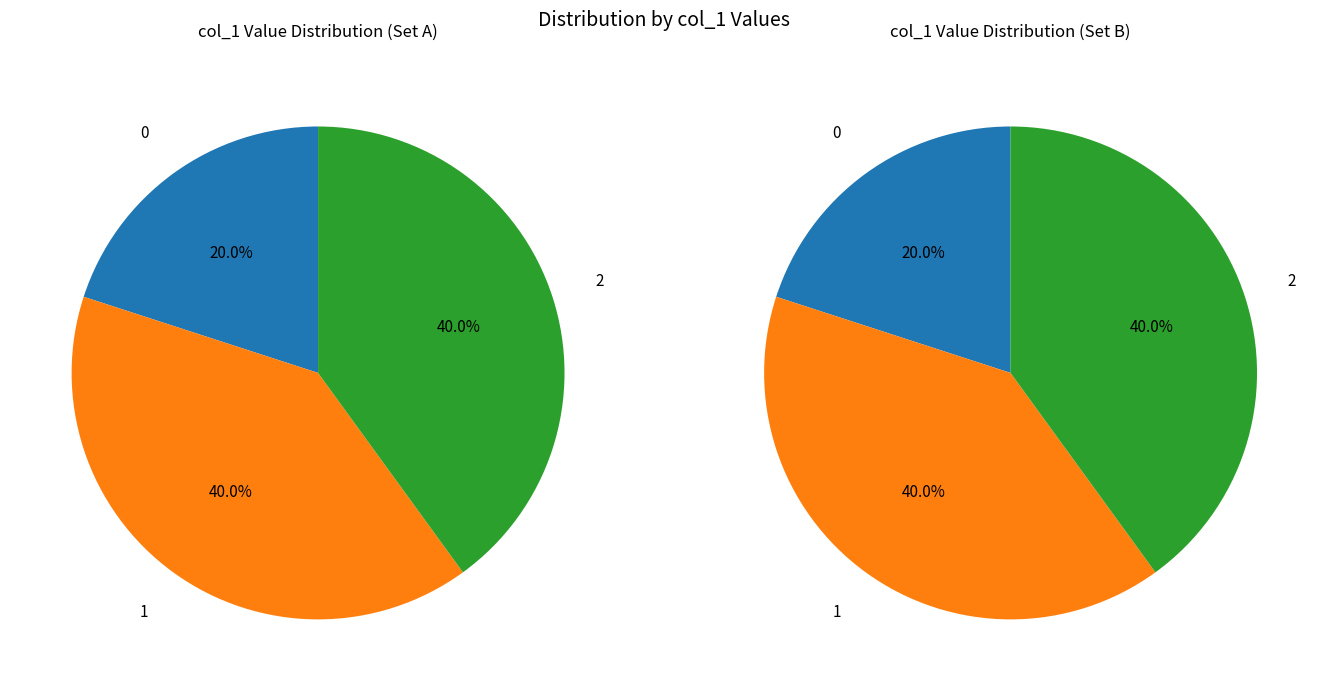

The 2 slice represents 30% of the pie. True or false?

False